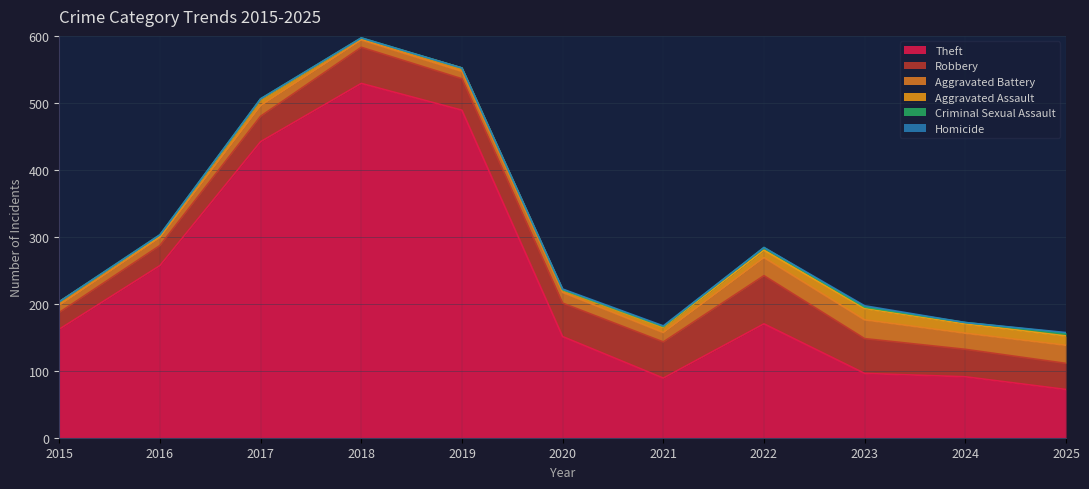

Does the chart display data point markers on the line(s)?

No